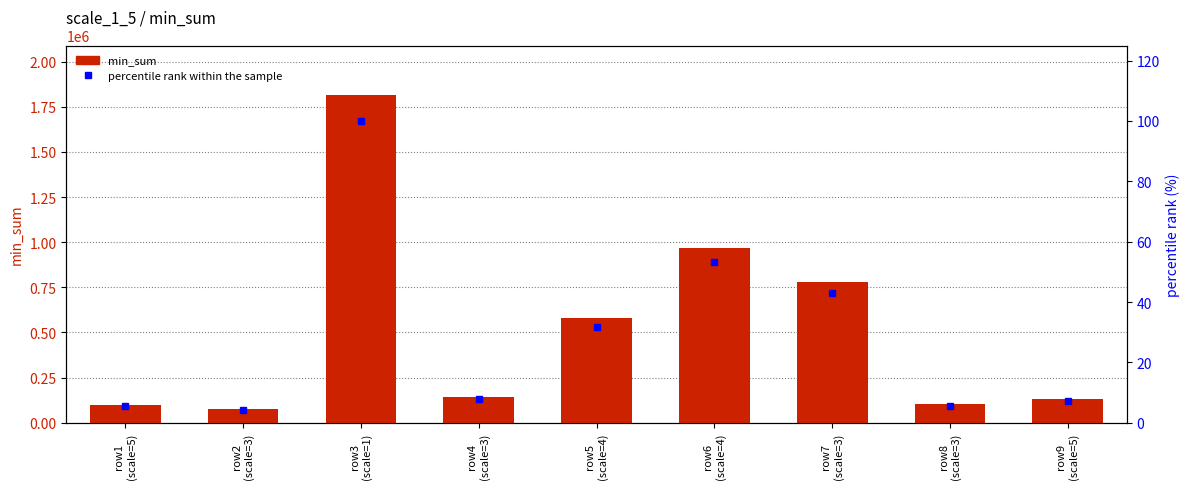

What is the average value of the min_sum series?

521990.1